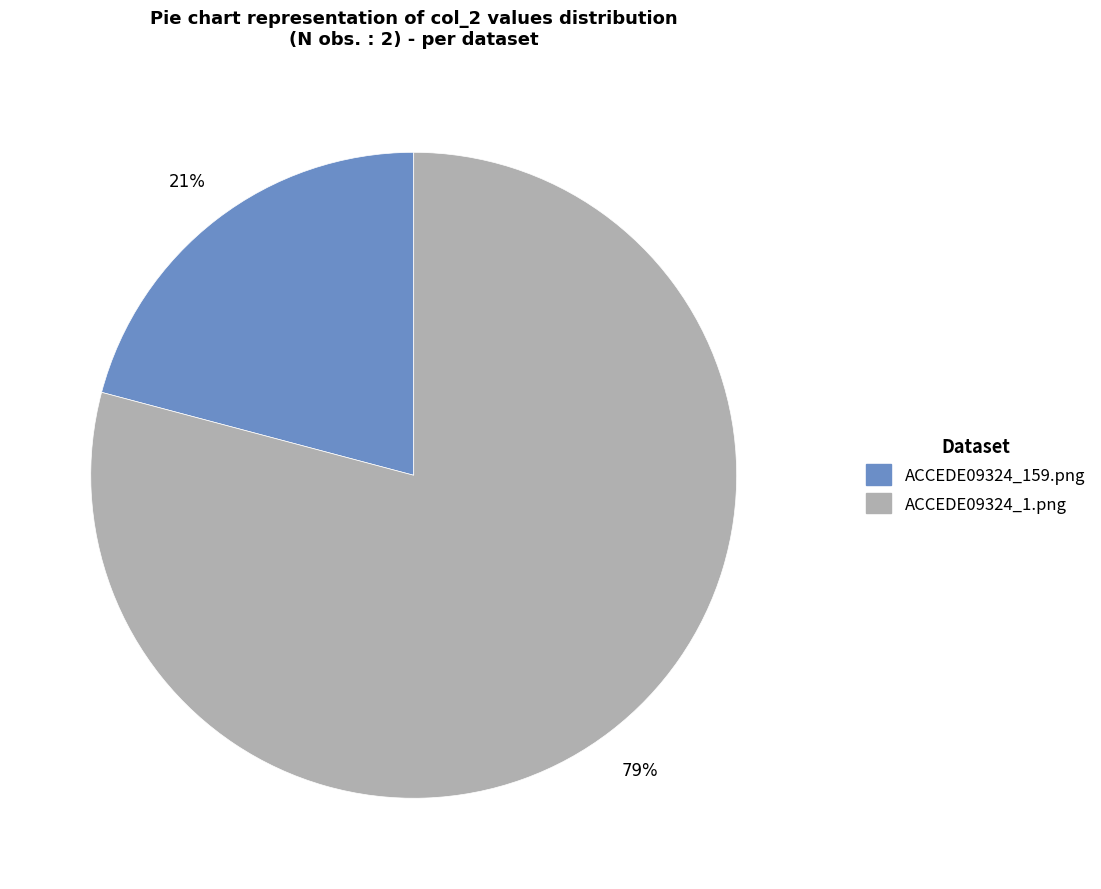

Between ACCEDE09324_159.png and ACCEDE09324_1.png, which is larger?

ACCEDE09324_1.png